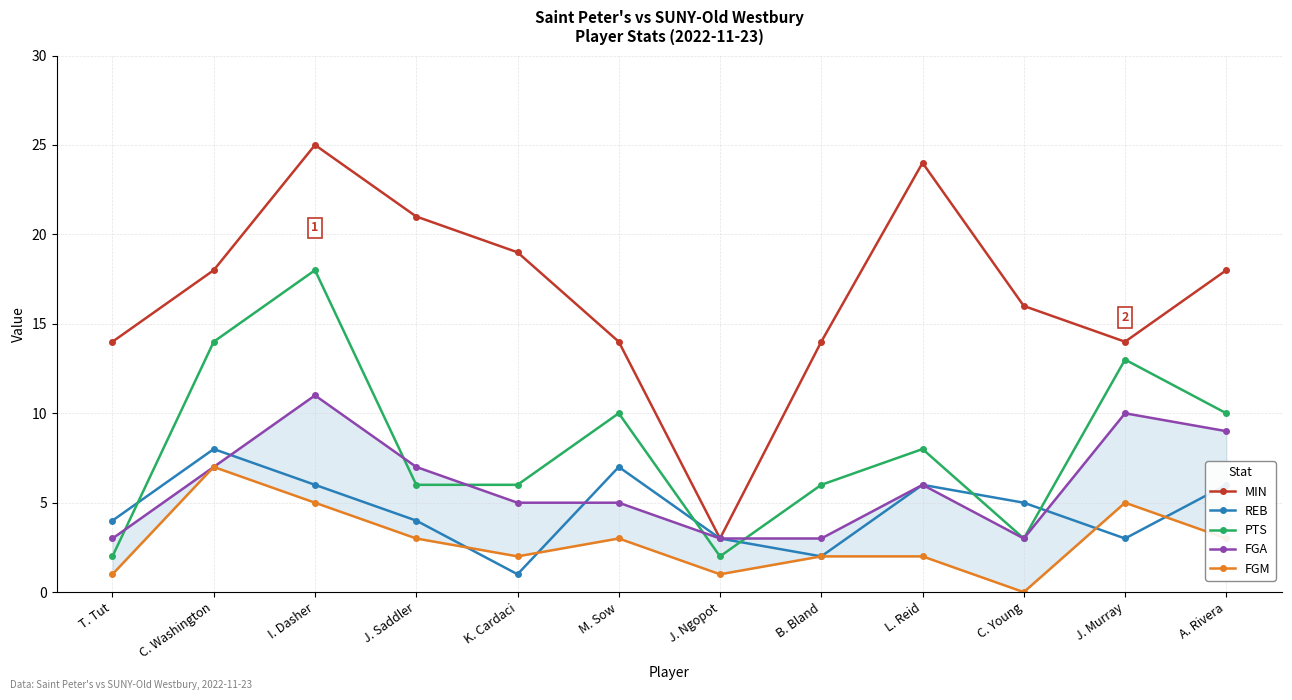

What is the average value of the FGA series?

6